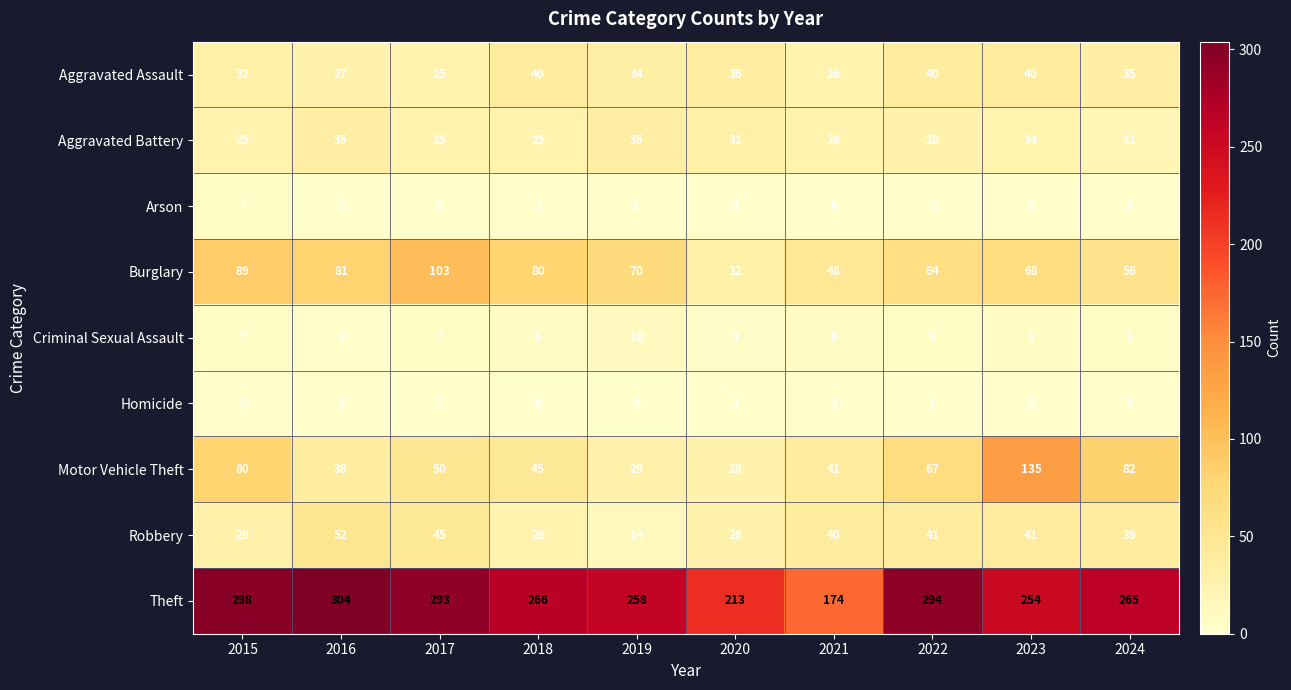

List the series in order of their peak value, lowest first.

Homicide, Arson, Criminal Sexual Assault, Aggravated Battery, Aggravated Assault, Robbery, Burglary, Motor Vehicle Theft, Theft